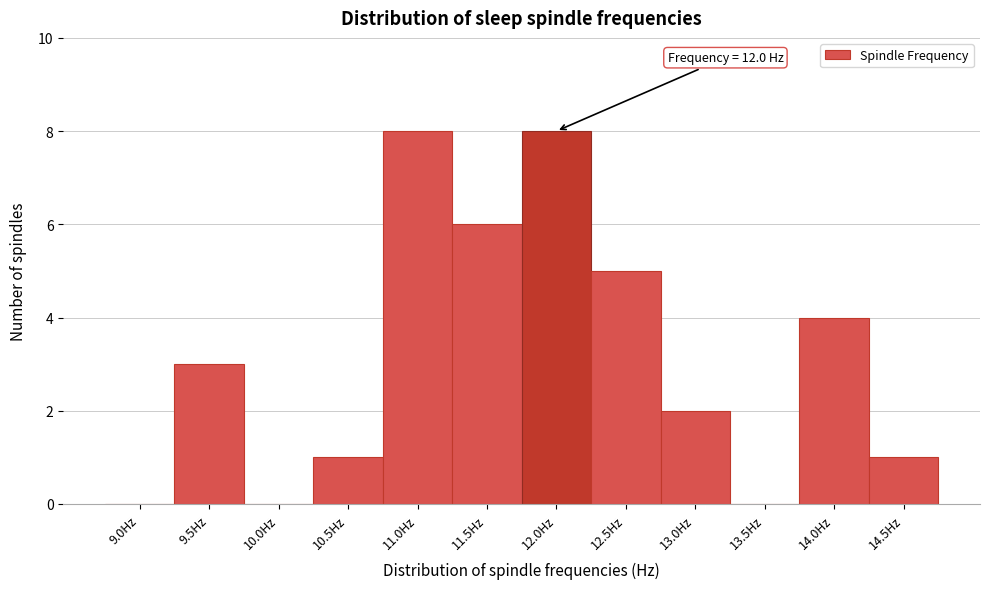

Reading left to right, what are all the values shown in this chart?

9.0Hz=0	9.5Hz=3	10.0Hz=0	10.5Hz=1	11.0Hz=8	11.5Hz=6	12.0Hz=8	12.5Hz=5	13.0Hz=2	13.5Hz=0	14.0Hz=4	14.5Hz=1